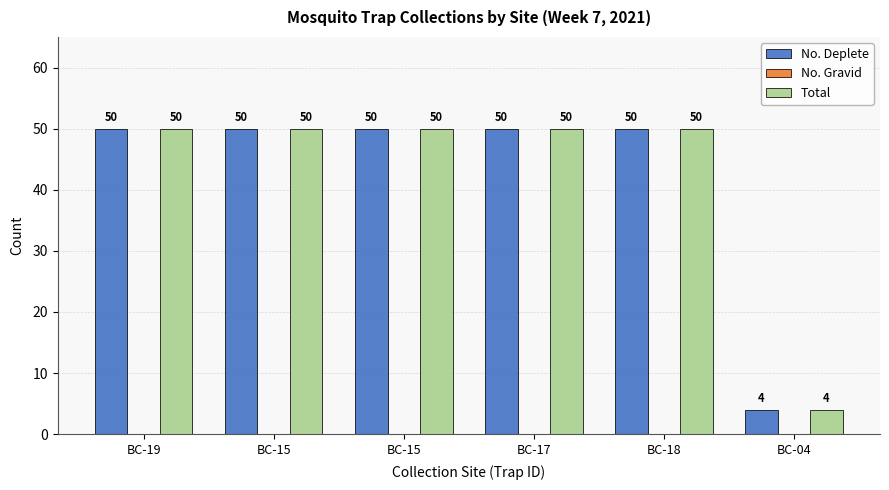

How many groups of bars are there?

6